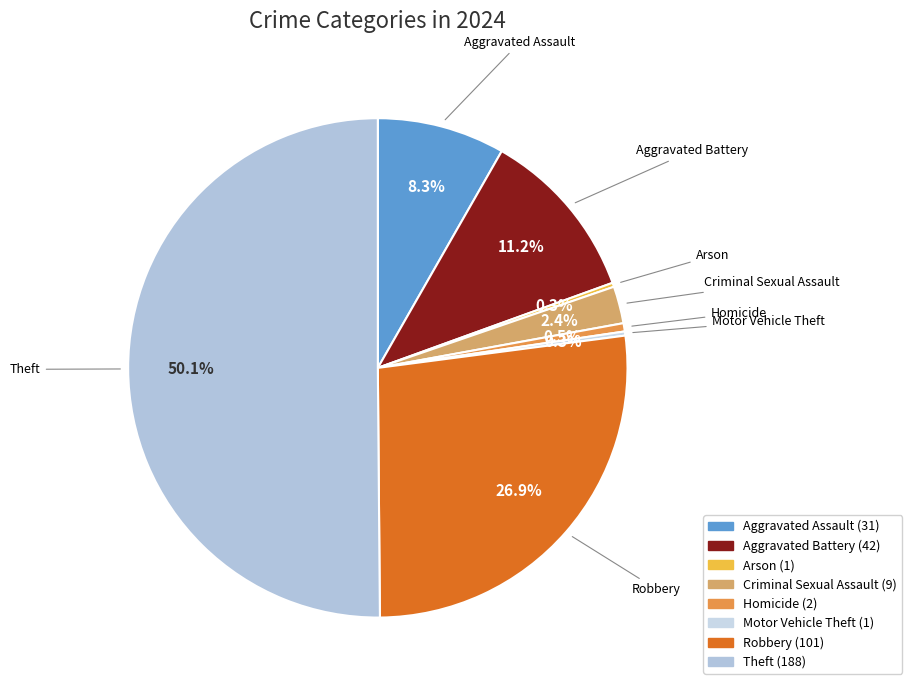

Which slice represents more than half of the pie?

Theft